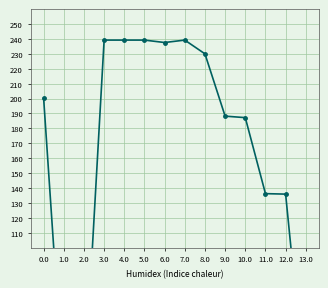

The chart shows a value of 200.2 at 0.0. True or false?

True